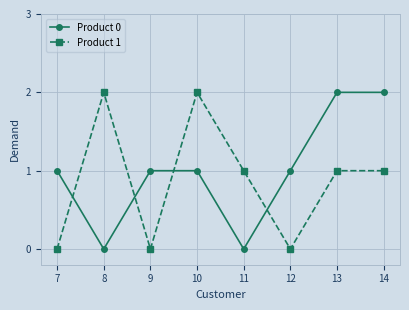

The Product 0 series shows -1 at 8. True or false?

False